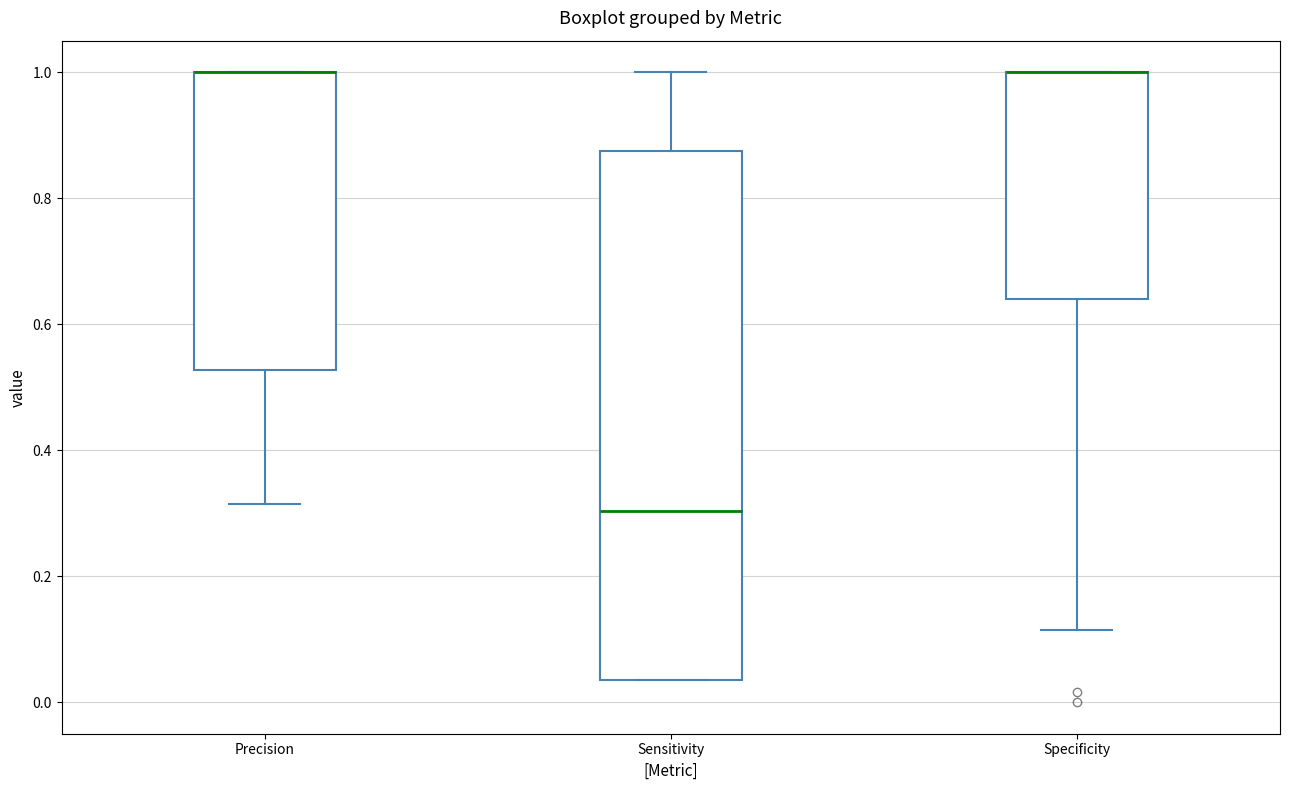

Which box is the tallest, from its lower edge to its upper edge?

Sensitivity